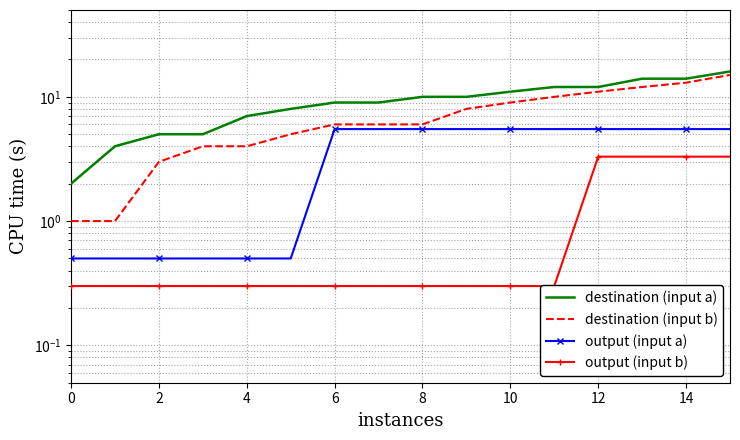

Which series has the widest spread of values?

destination (input a)